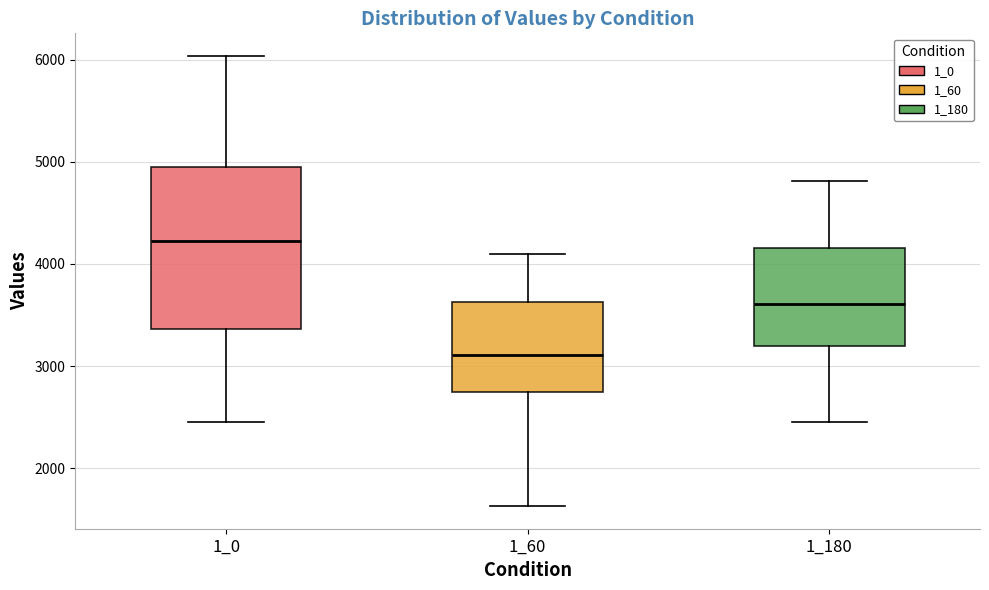

Reading left to right, read every box against the y-axis: the position of its median line, the range the box covers, and the ends of its whiskers. The values are not printed on the chart, so give them approximately, as read against the axis.

1_0: median 4200, box 3400 to 5000, whiskers 2500 to 6000
1_60: median 3100, box 2700 to 3600, whiskers 1600 to 4100
1_180: median 3600, box 3200 to 4200, whiskers 2400 to 4800